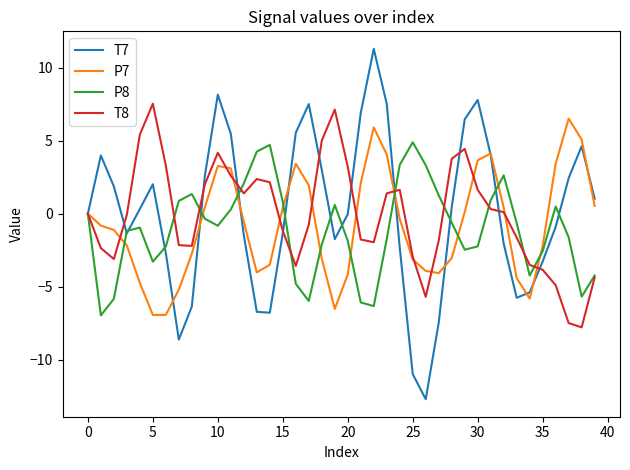

What is the lowest value of the T8 series?

-7.8